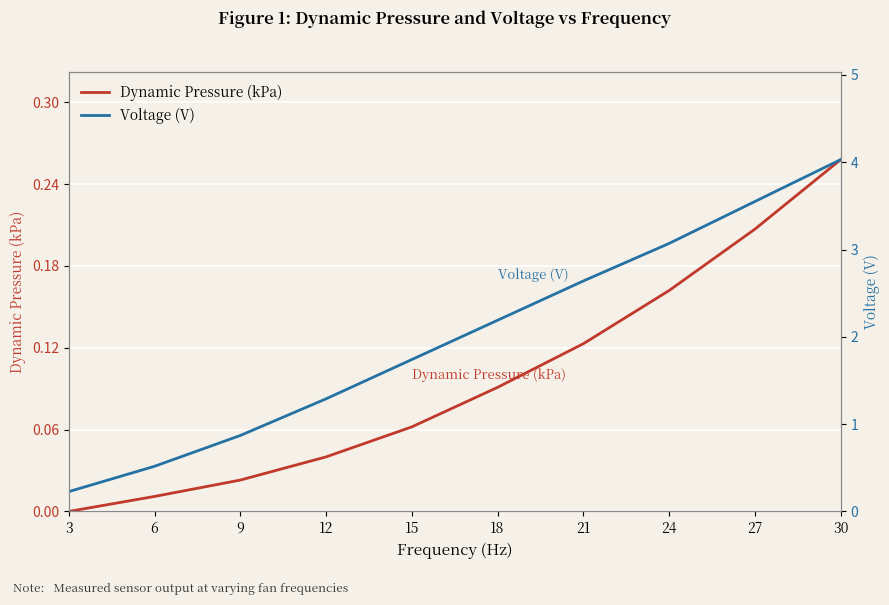

At 15, list the series in order from largest to smallest.

Voltage (V), Dynamic Pressure (kPa)